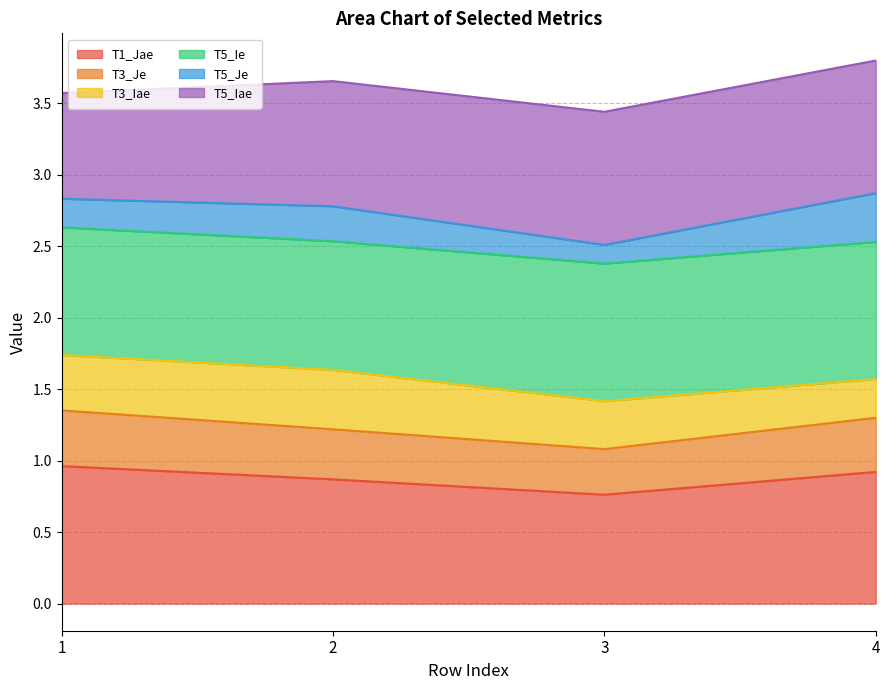

Is it true that T1_Jae equals 1.4 at 3?

False